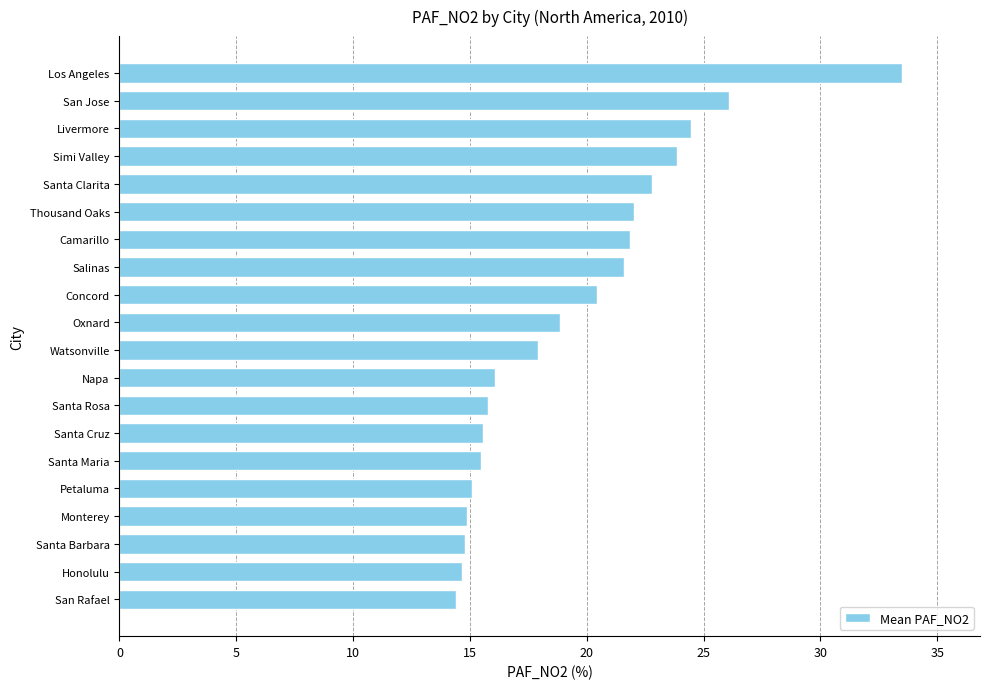

Which has a higher value, Santa Maria or Honolulu?

Santa Maria